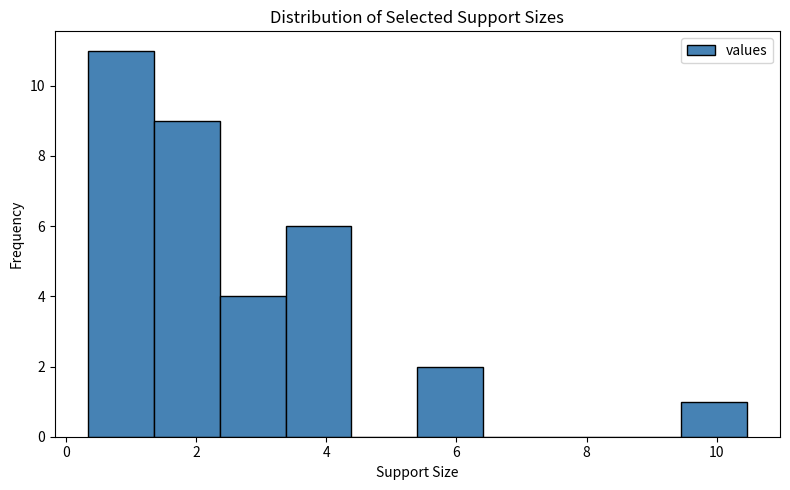

Reading left to right, transcribe this chart: for each bar, give the range it covers on the x-axis and its height. Neither the bar edges nor the heights are printed on the chart, so give them approximately, as read against the axes.

0.4 to 1.4: 11
1.4 to 2.4: 9
2.4 to 3.4: 4
3.4 to 4.4: 6
4.4 to 5.4: 0
5.4 to 6.4: 2
6.4 to 7.4: 0
7.4 to 8.4: 0
8.4 to 9.4: 0
9.4 to 10.4: 1